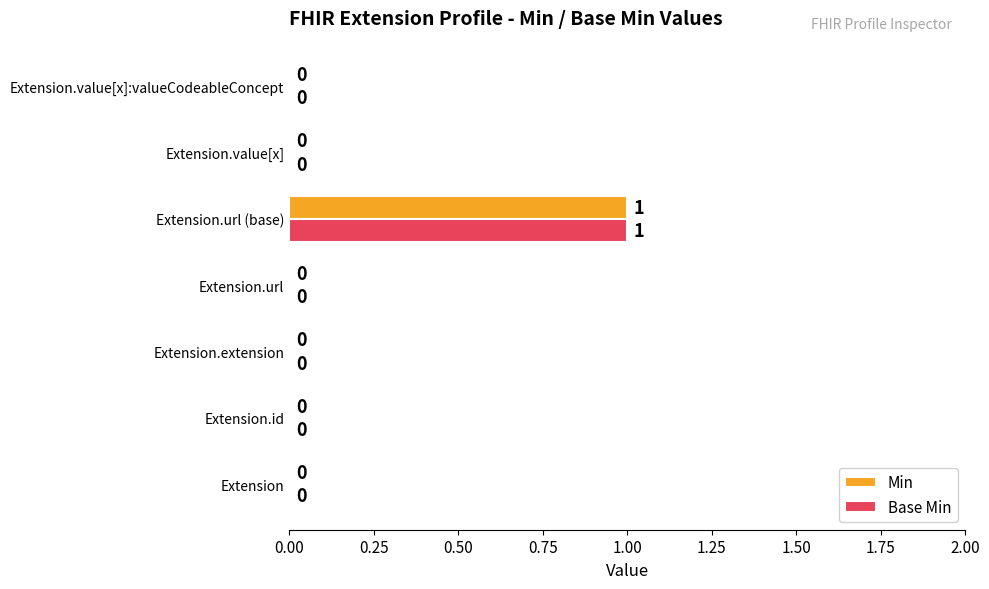

Count the number of data series in this chart.

2